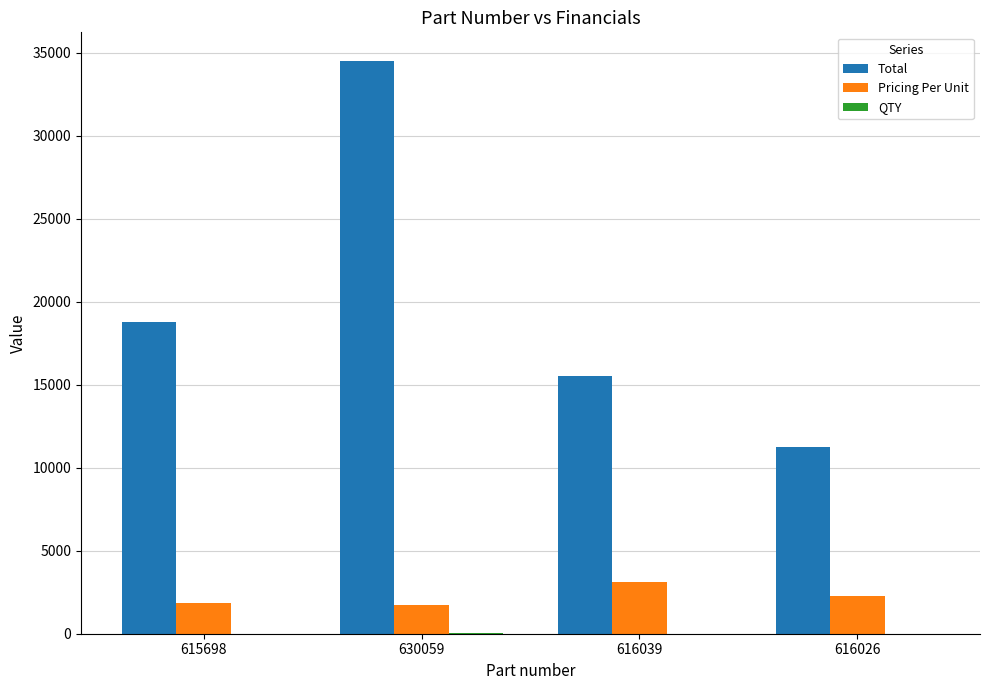

Between 615698 and 616026, which series saw the biggest shift?

Total